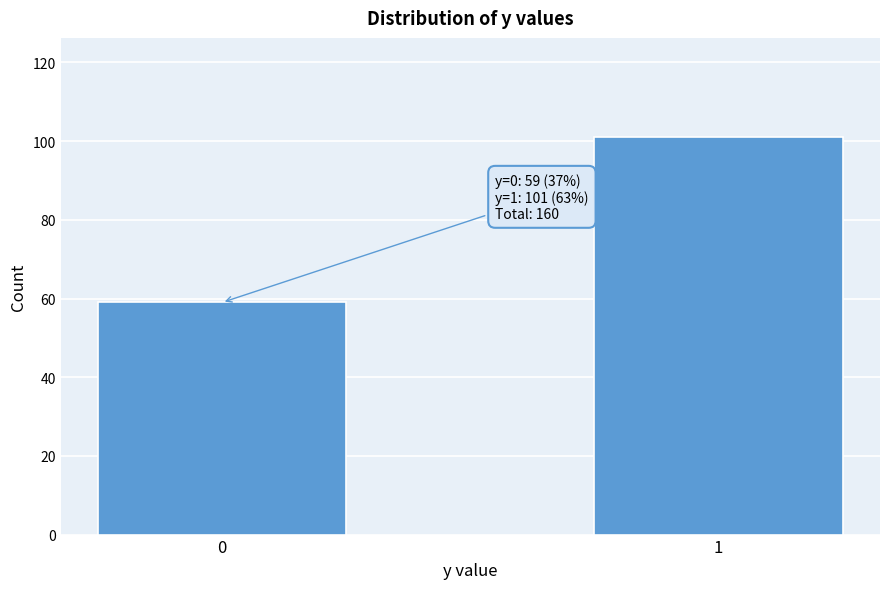

Reading left to right, what are all the values shown in this chart?

0=59	1=101